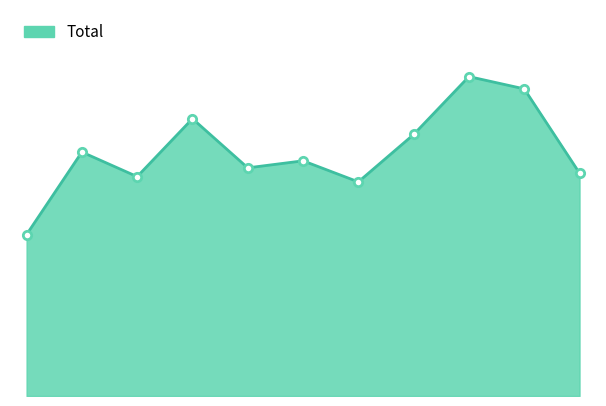

Which category has the highest value across all series?

8